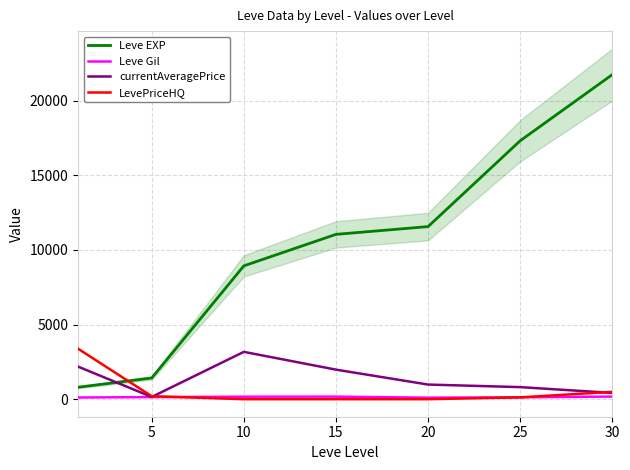

Is this an area chart (filled region under the line)?

No